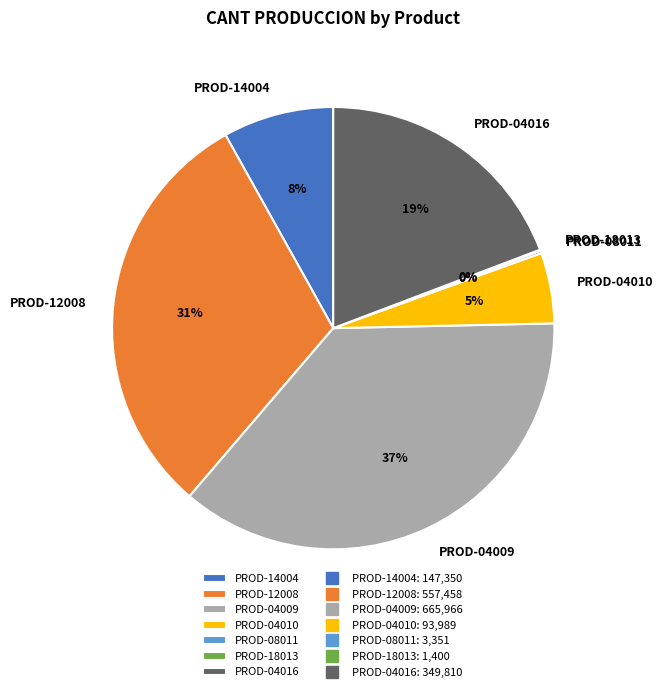

True or false: PROD-04016 accounts for 6% of the total.

False